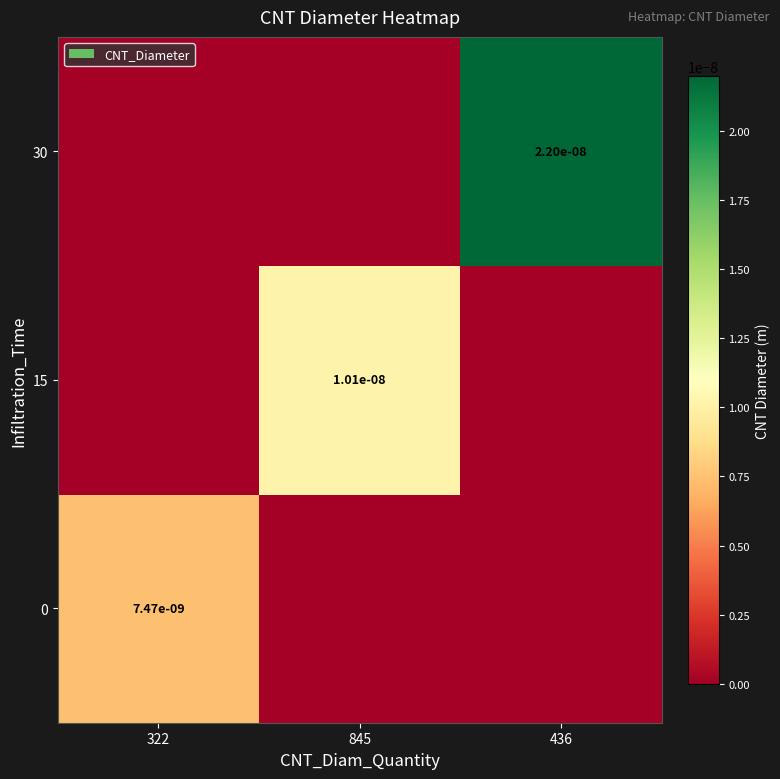

Is it true that 15 equals 0.0 at 845?

True